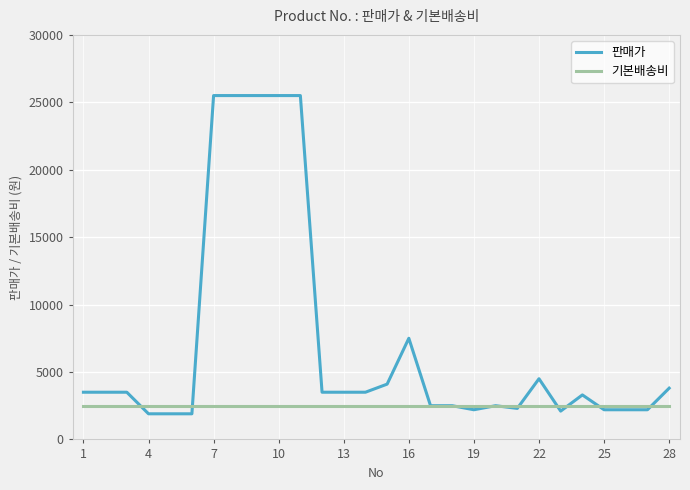

What is the maximum value shown in the chart?

25500.0